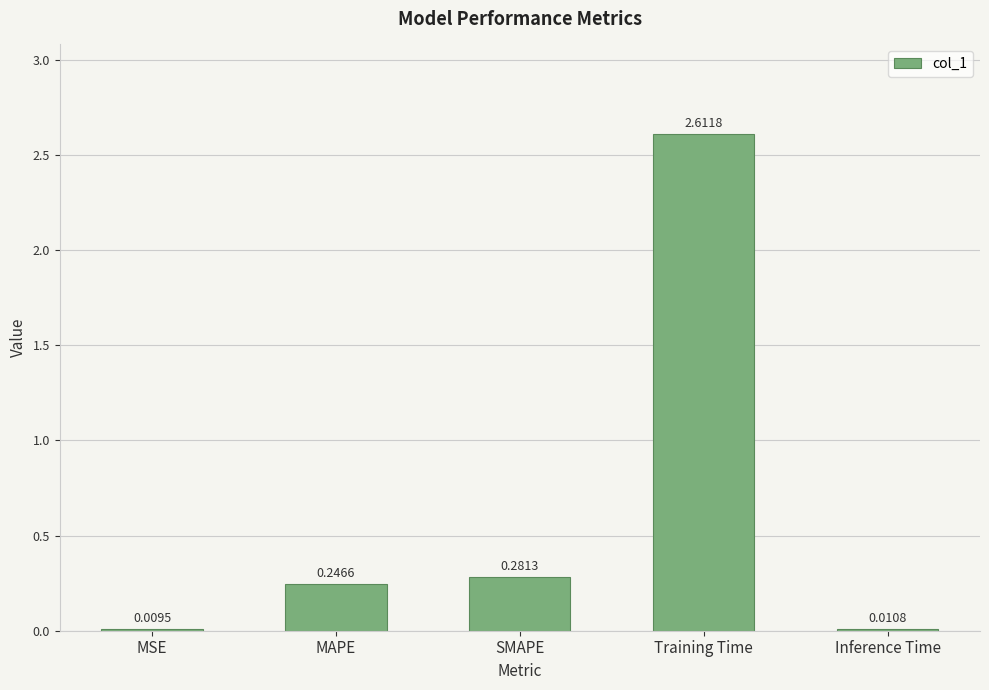

Is it true that the value at Training Time is 3.5?

False